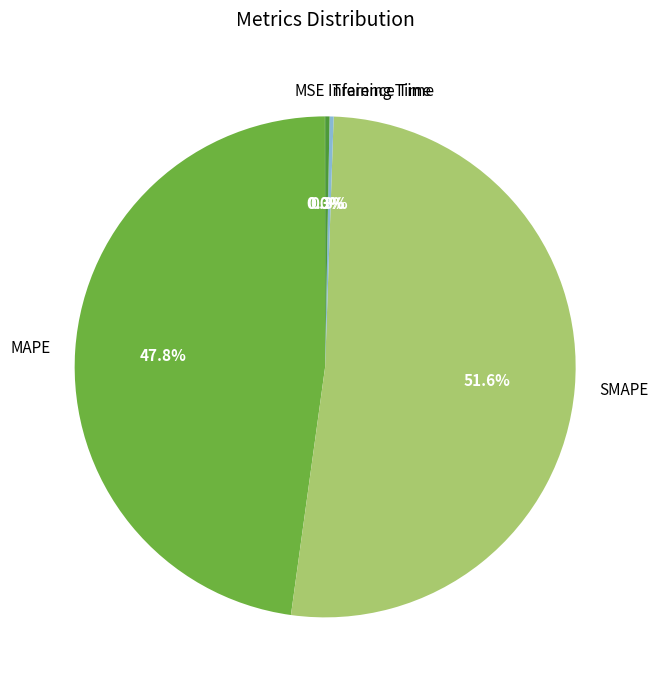

What percentage do Inference Time and SMAPE together represent?

51.9%